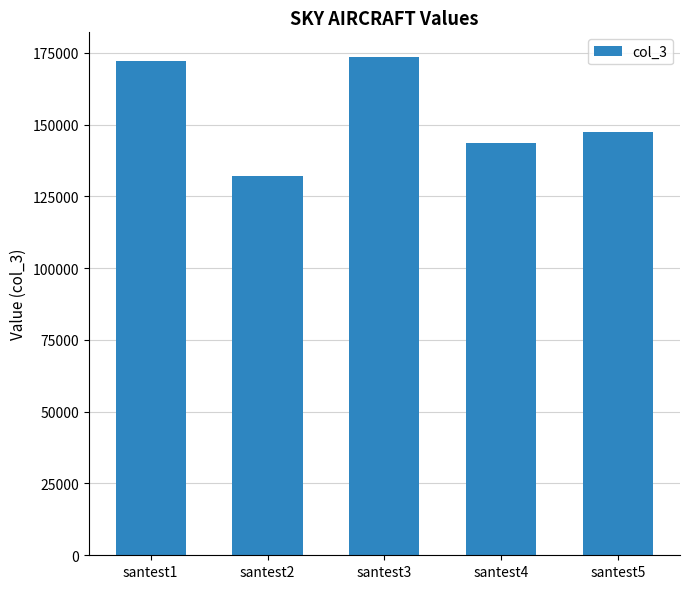

What value does the data have at santest4, to the nearest 100?

143600